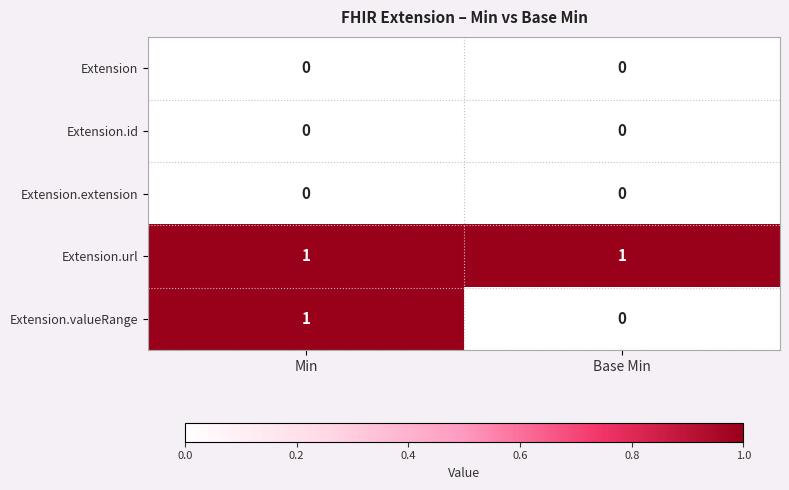

Which series has the largest range (max minus min)?

Extension.valueRange